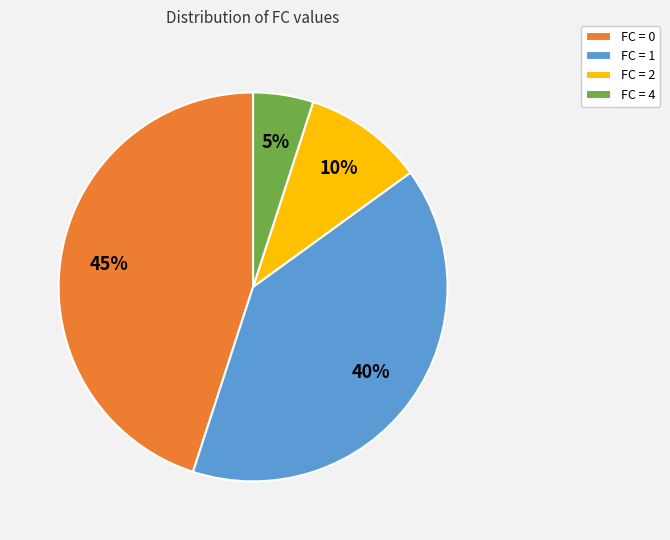

To the nearest percent, what portion does FC = 4 represent?

5%